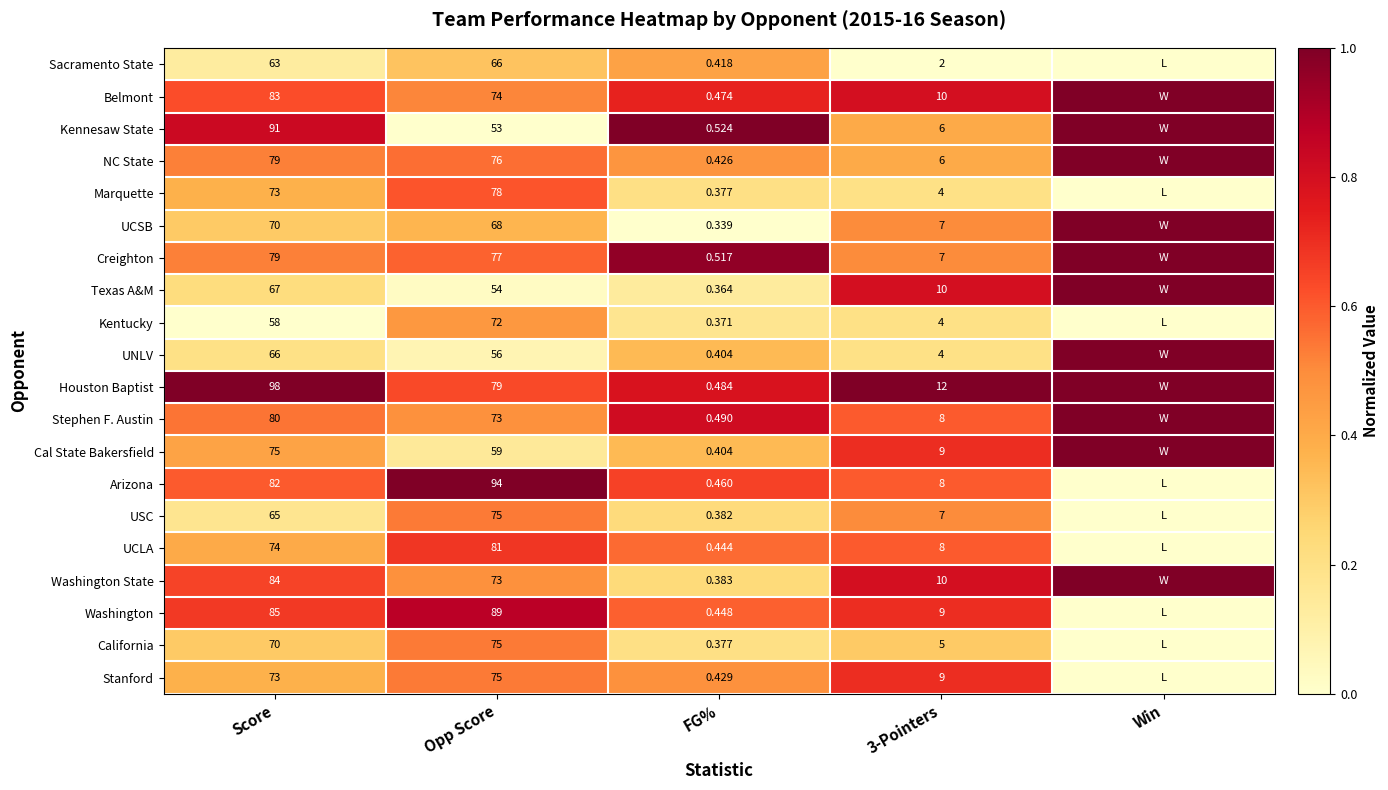

Between FG% and 3-Pointers, which series saw the biggest shift?

Houston Baptist